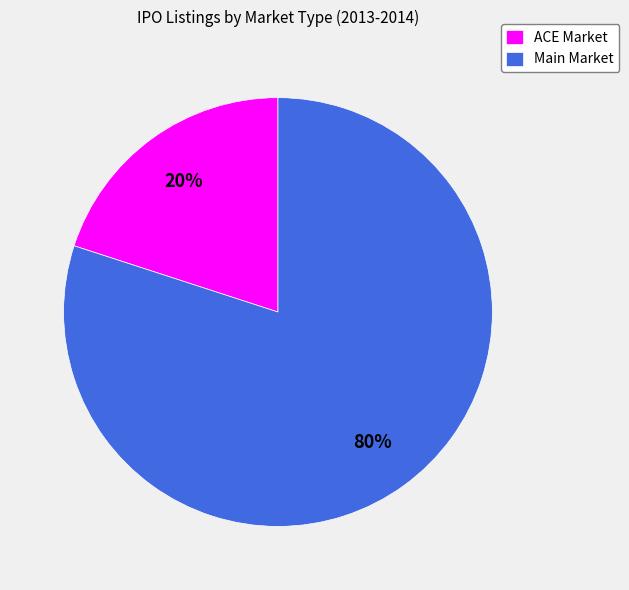

Is it true that Main Market is 80% of the pie?

True